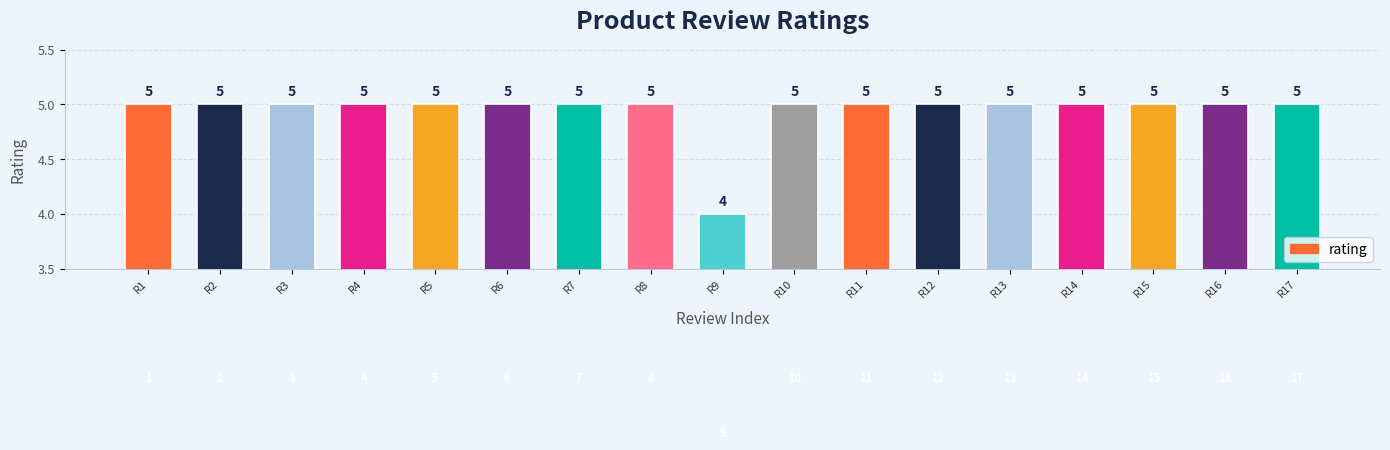

The value at R11 is 5. True or false?

True